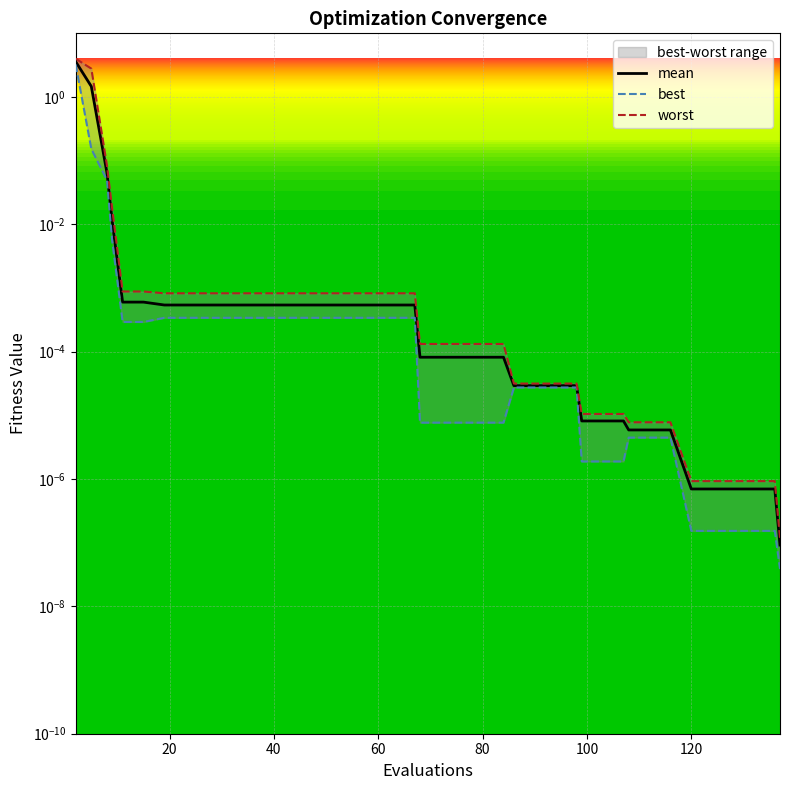

True or false: mean has a value of 0.0 at 132.

True